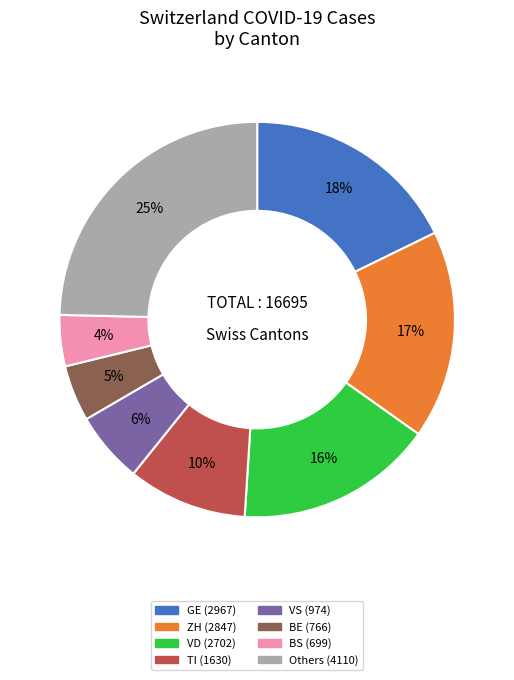

How many slices are in this pie chart?

8